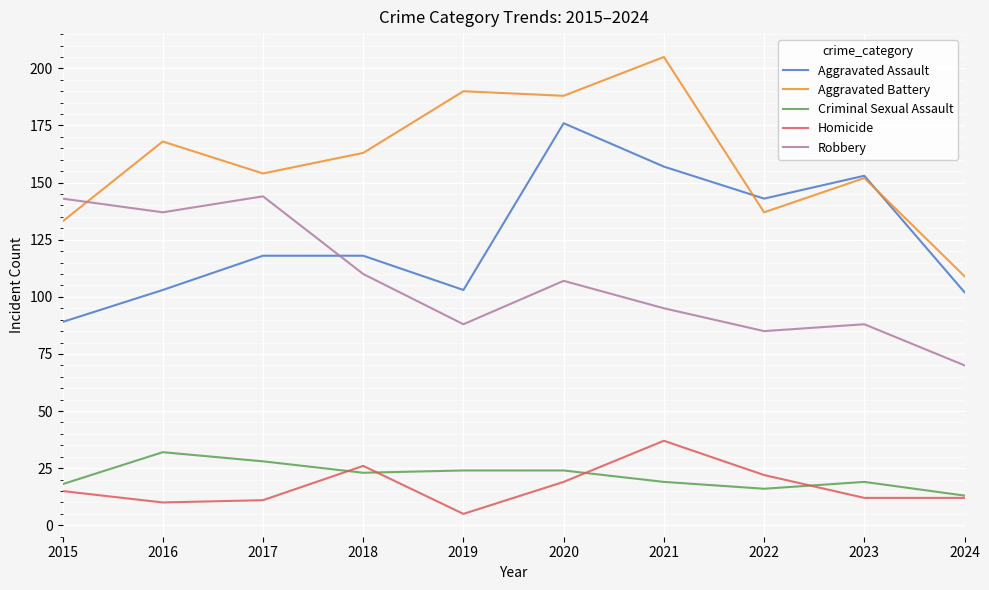

What are all the series names shown in the legend?

Aggravated Assault, Aggravated Battery, Criminal Sexual Assault, Homicide, Robbery